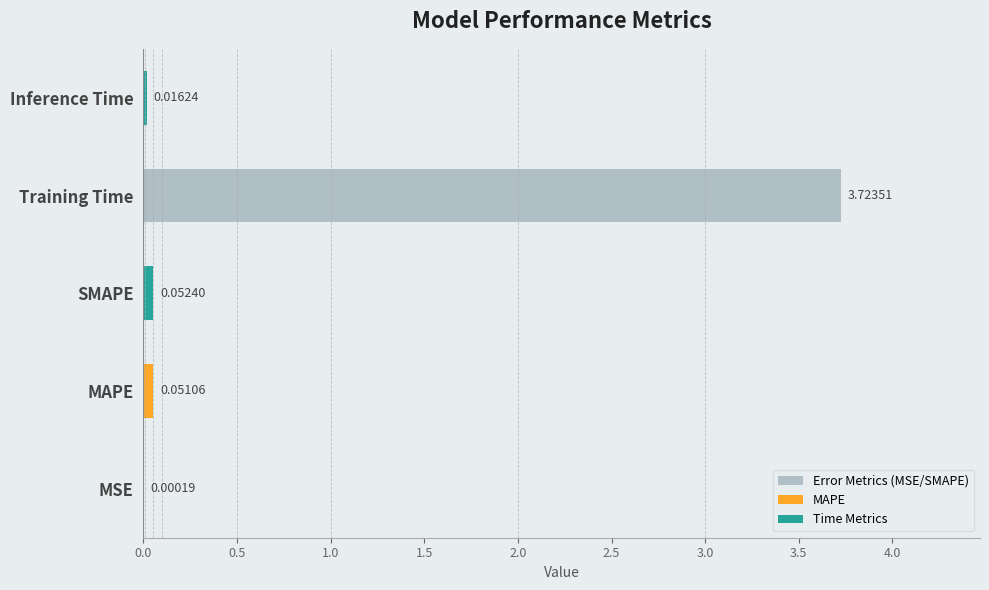

What is the change in value from Training Time to Inference Time?

-3.7